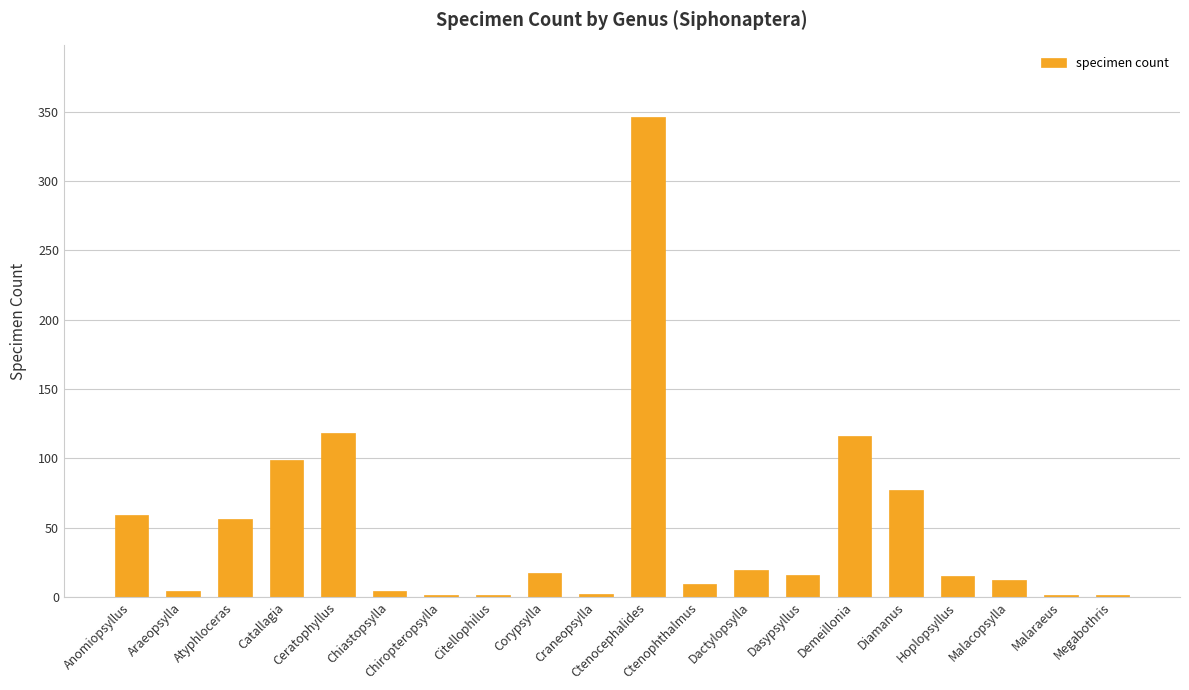

Which category has the highest value across all series?

Ctenocephalides